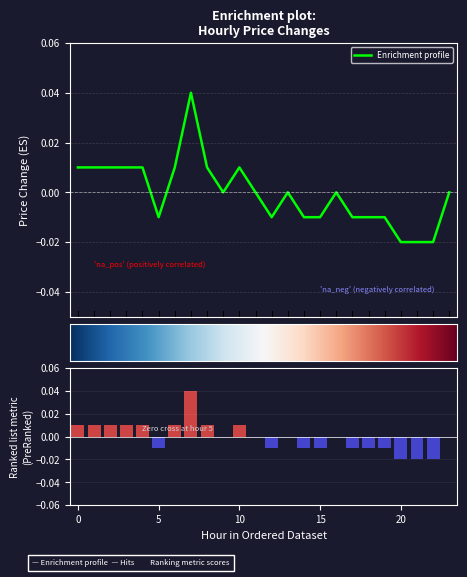

Is it true that the value at 1 is 0.0?

True